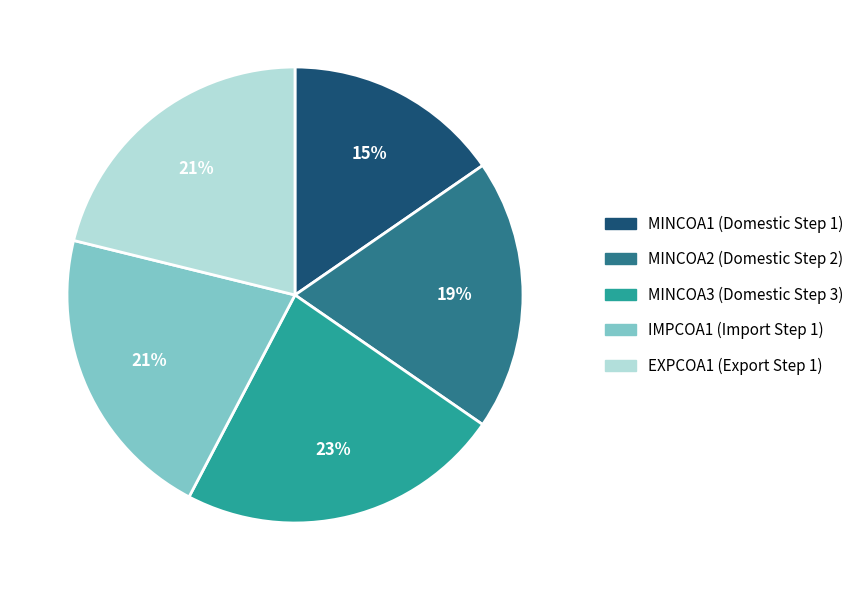

Combined, do IMPCOA1 (Import Step 1) and EXPCOA1 (Export Step 1) account for over 50%?

No